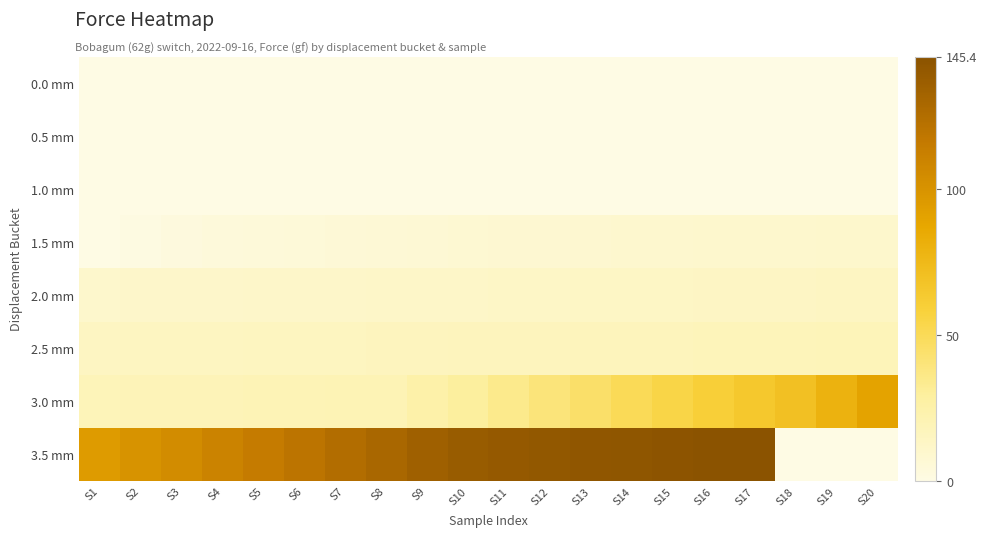

Rank the series at S17 from highest to lowest value.

3.5 mm, 3.0 mm, 2.5 mm, 2.0 mm, 1.5 mm, 0.0 mm, 1.0 mm, 0.5 mm